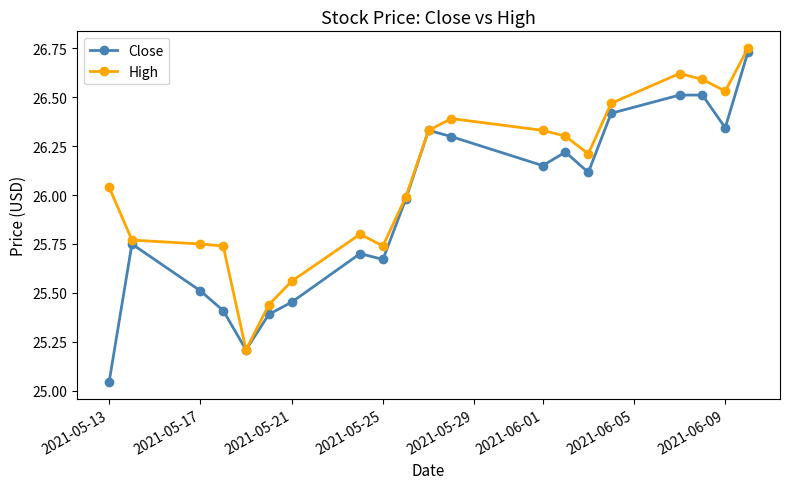

Which series has the largest range (max minus min)?

Close